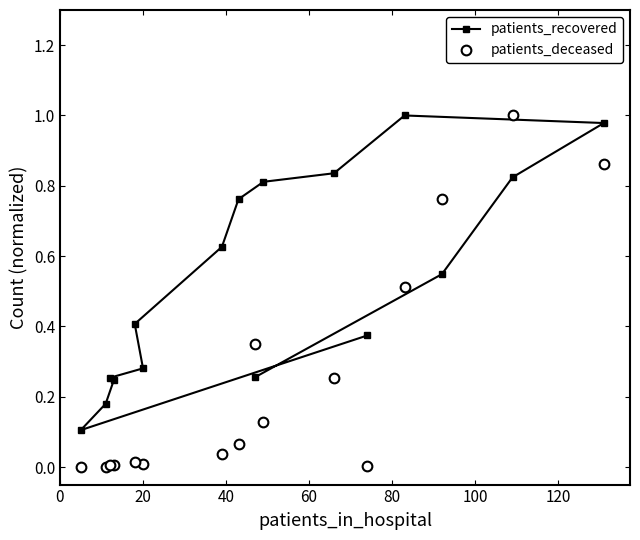

At how many categories does at least one series exceed 0?

16